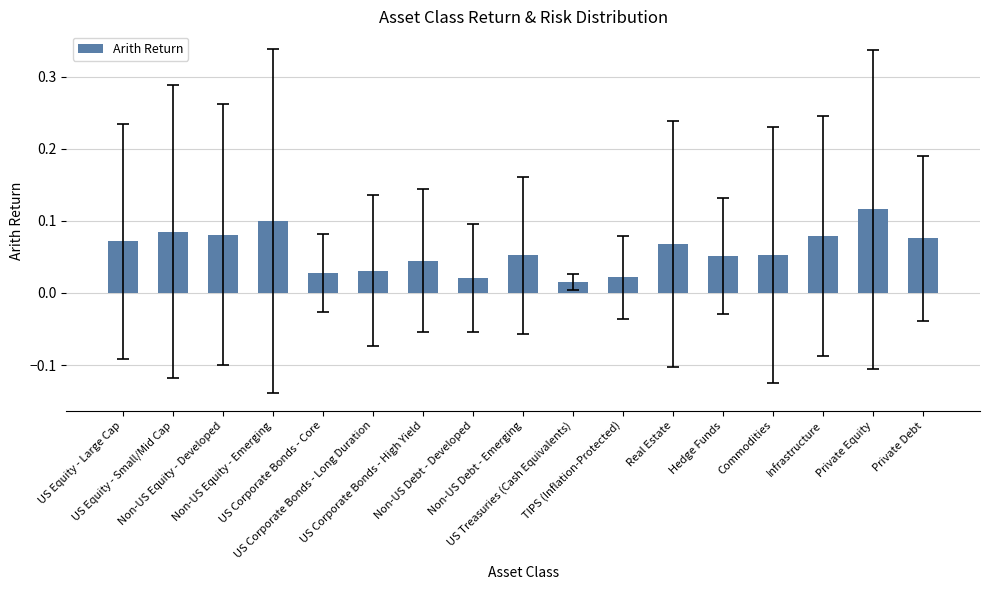

What is the label of the 13th bar from the right?

US Corporate Bonds - Core